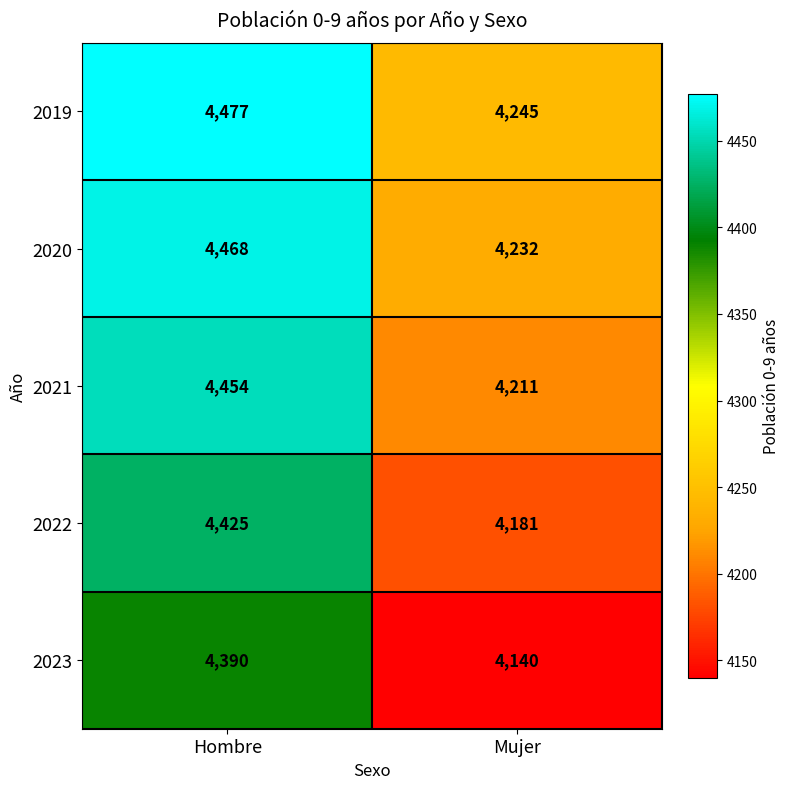

At how many categories does at least one series exceed 4265?

1